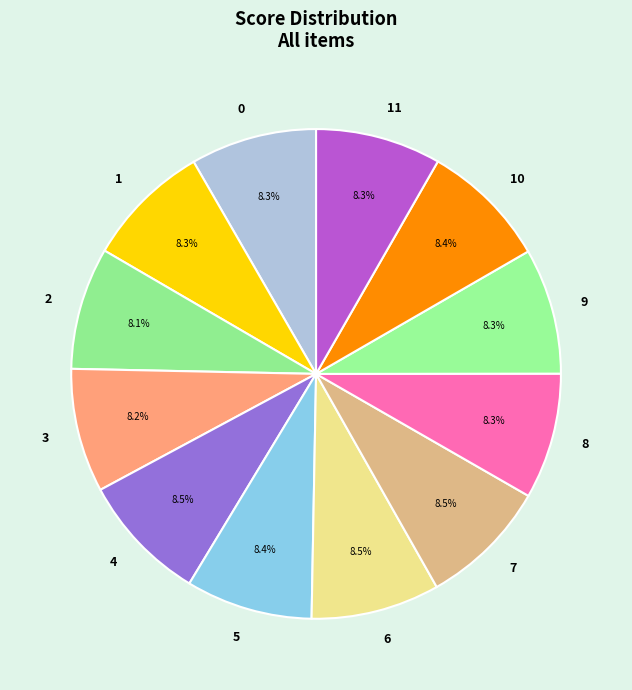

Does any single category account for the majority?

No